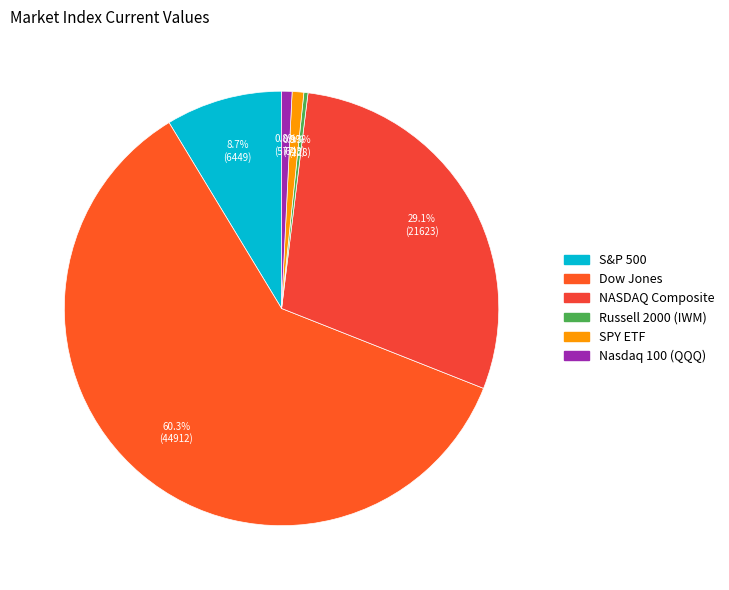

True or false: Nasdaq 100 (QQQ) accounts for 11% of the total.

False